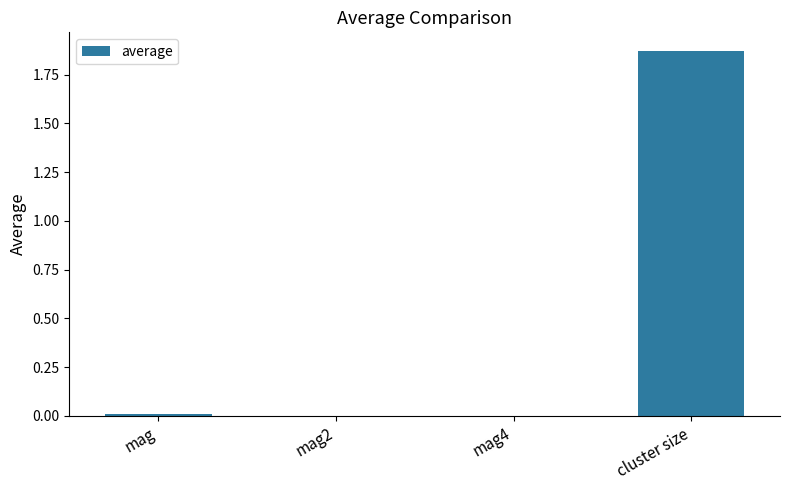

True or false: the data shows 0.0 at mag2.

True